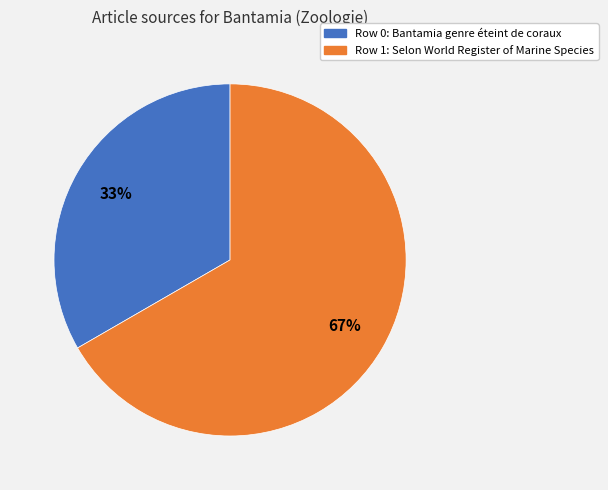

Does any single category account for the majority?

Yes